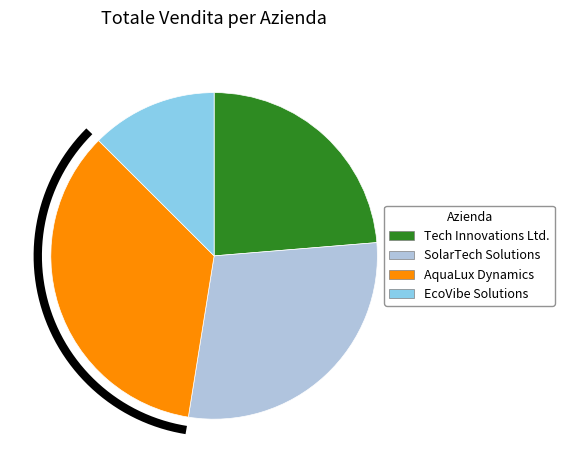

Is the sum of SolarTech Solutions and Tech Innovations Ltd. greater than half?

Yes